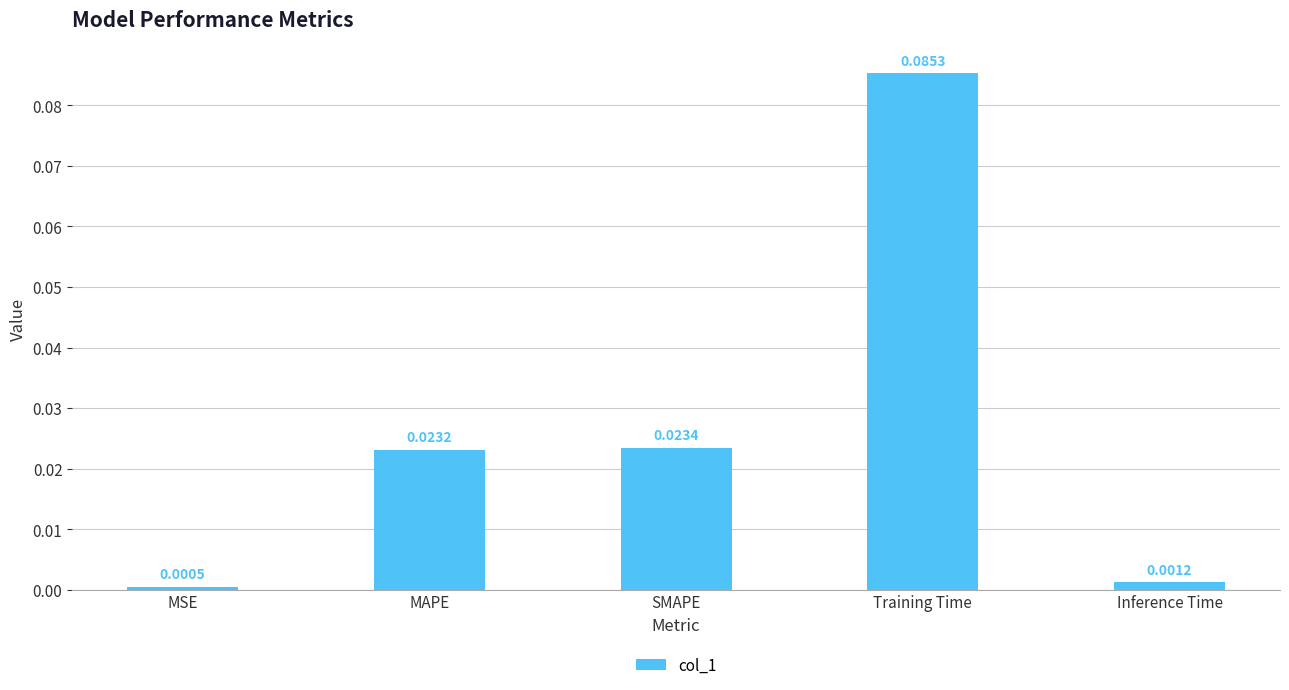

At which label is the value closest to 0?

MSE